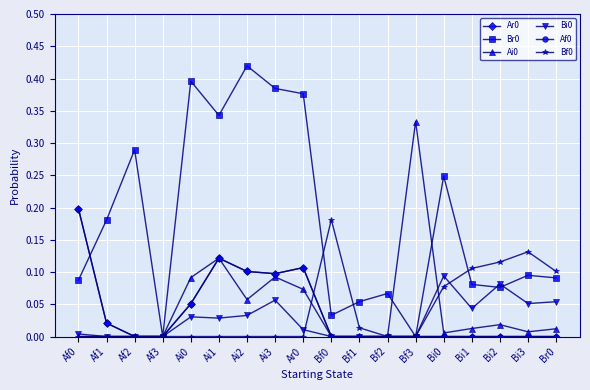

Reading left to right, list all the values displayed in this chart.

Ar0: Af0=0.2	Af1=0.0	Af2=0.0	Af3=0.0	Ai0=0.1	Ai1=0.1	Ai2=0.1	Ai3=0.1	Ar0=0.1	Bf0=0.0	Bf1=0.0	Bf2=0.0	Bf3=0.0	Bi0=0.0	Bi1=0.0	Bi2=0.0	Bi3=0.0	Br0=0.0
Br0: Af0=0.1	Af1=0.2	Af2=0.3	Af3=0.0	Ai0=0.4	Ai1=0.3	Ai2=0.4	Ai3=0.4	Ar0=0.4	Bf0=0.0	Bf1=0.1	Bf2=0.1	Bf3=0.0	Bi0=0.2	Bi1=0.1	Bi2=0.1	Bi3=0.1	Br0=0.1
Ai0: Af0=0.0	Af1=0.0	Af2=0.0	Af3=0.0	Ai0=0.1	Ai1=0.1	Ai2=0.1	Ai3=0.1	Ar0=0.1	Bf0=0.0	Bf1=0.0	Bf2=0.0	Bf3=0.3	Bi0=0.0	Bi1=0.0	Bi2=0.0	Bi3=0.0	Br0=0.0
Bi0: Af0=0.0	Af1=0.0	Af2=0.0	Af3=0.0	Ai0=0.0	Ai1=0.0	Ai2=0.0	Ai3=0.1	Ar0=0.0	Bf0=0.0	Bf1=0.0	Bf2=0.0	Bf3=0.0	Bi0=0.1	Bi1=0.0	Bi2=0.1	Bi3=0.1	Br0=0.1
Af0: Af0=0.2	Af1=0.0	Af2=0.0	Af3=0.0	Ai0=0.1	Ai1=0.1	Ai2=0.1	Ai3=0.1	Ar0=0.1	Bf0=0.0	Bf1=0.0	Bf2=0.0	Bf3=0.0	Bi0=0.0	Bi1=0.0	Bi2=0.0	Bi3=0.0	Br0=0.0
Bf0: Af0=0.0	Af1=0.0	Af2=0.0	Af3=0.0	Ai0=0.0	Ai1=0.0	Ai2=0.0	Ai3=0.0	Ar0=0.0	Bf0=0.2	Bf1=0.0	Bf2=0.0	Bf3=0.0	Bi0=0.1	Bi1=0.1	Bi2=0.1	Bi3=0.1	Br0=0.1